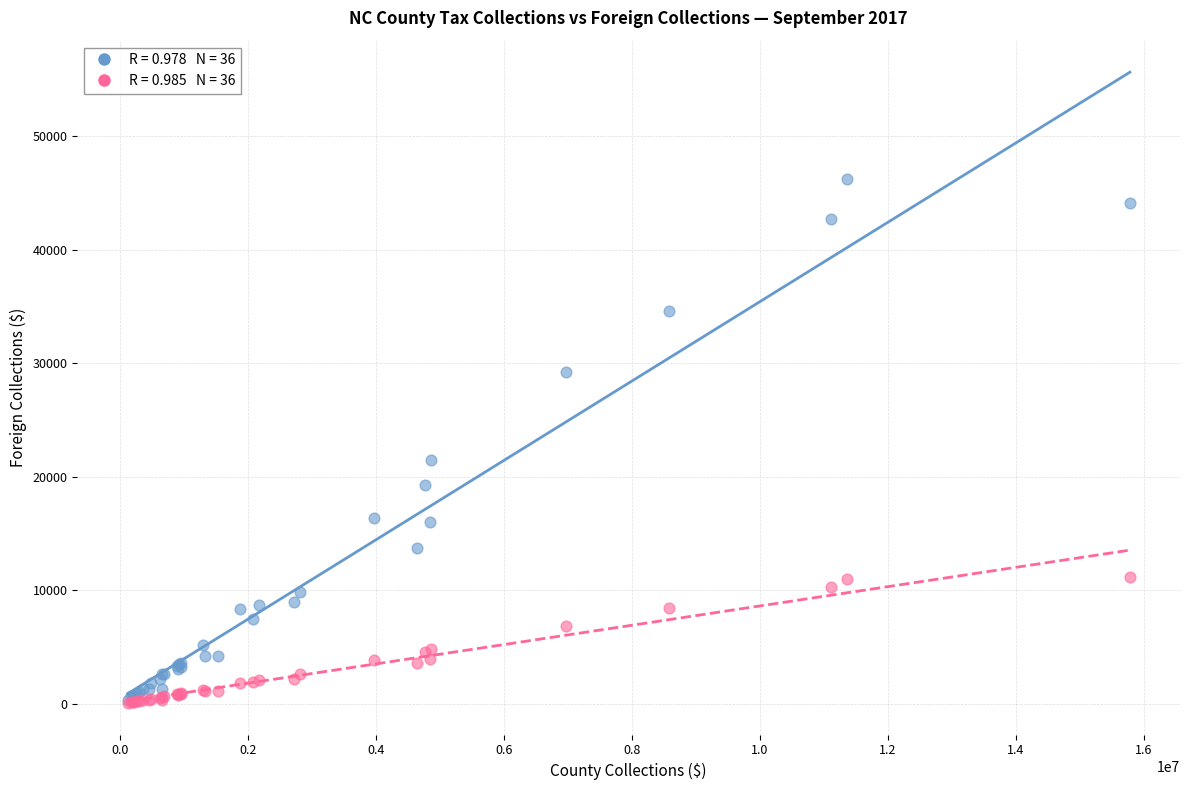

Across all series, what Y value is closest to 23158?

21520.9